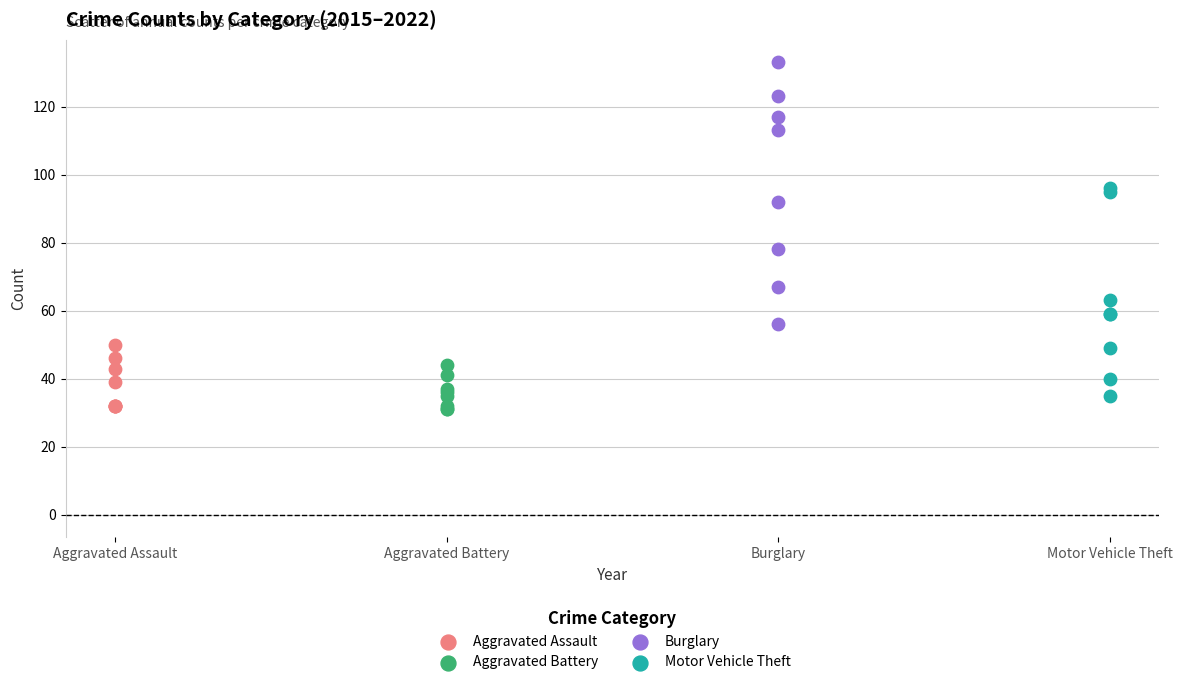

What are all the series names shown in the legend?

Aggravated Assault, Aggravated Battery, Burglary, Motor Vehicle Theft